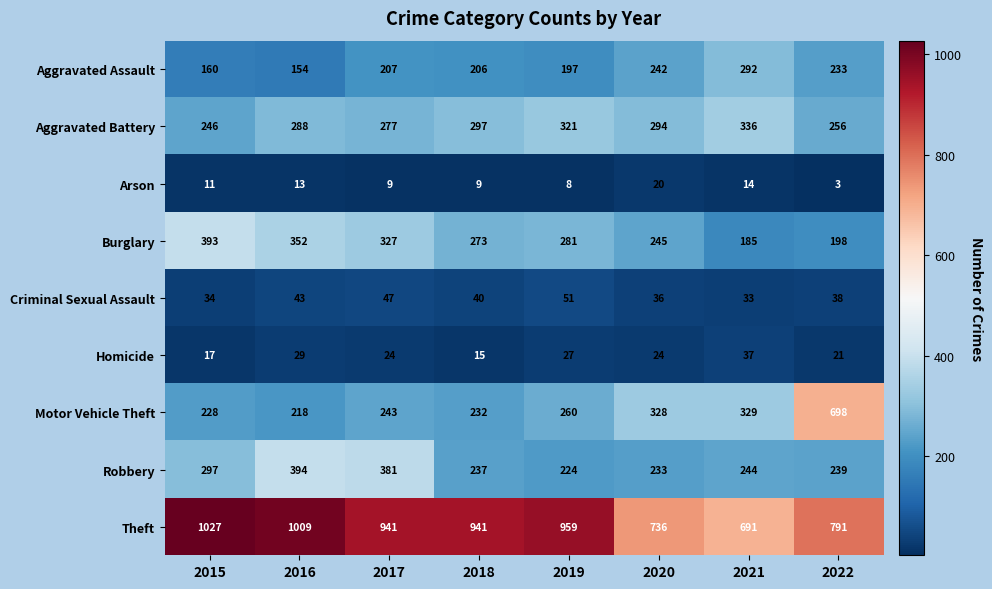

What is the sum of all Robbery values?

2249